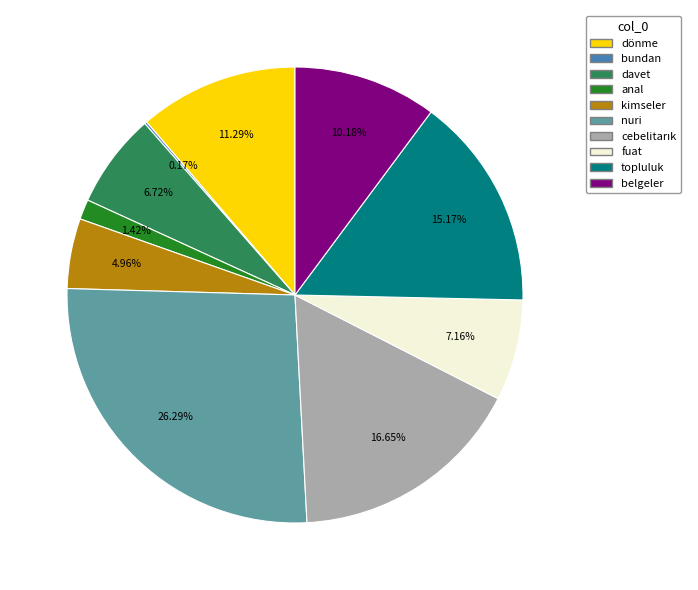

The anal slice represents 11% of the pie. True or false?

False